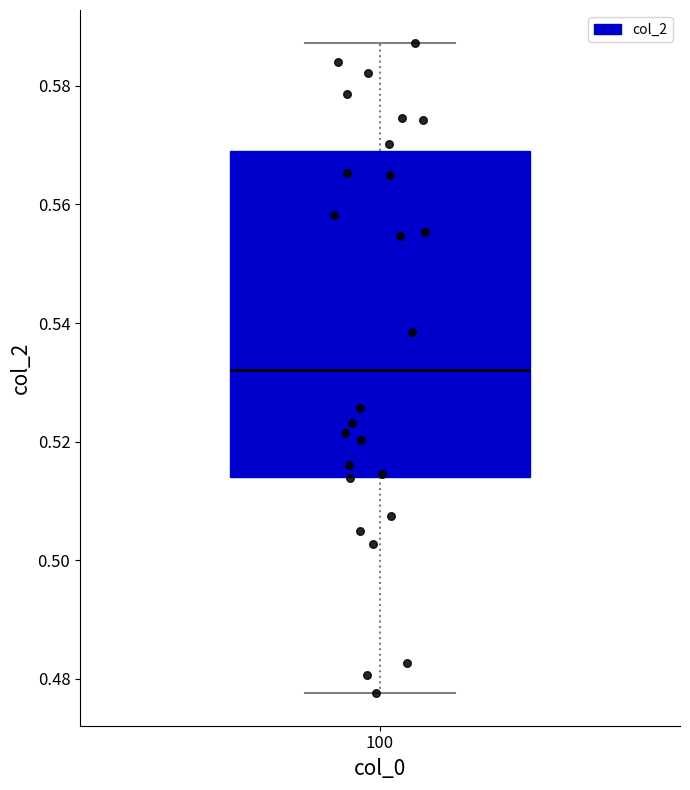

Transcribe this box plot: give where the median line is, the range the box spans, and where the two whiskers end, as read against the y-axis. The values are not printed on the chart, so give them approximately, as read against the axis.

median 0.532, box 0.514 to 0.570, whiskers 0.478 to 0.588